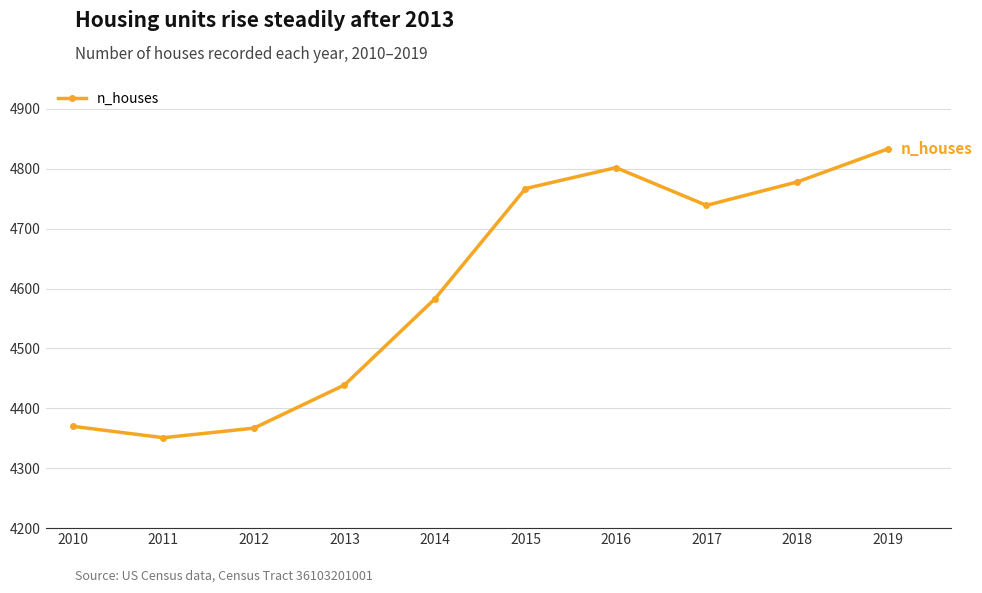

Where is the data nearest to the value 4592?

2014